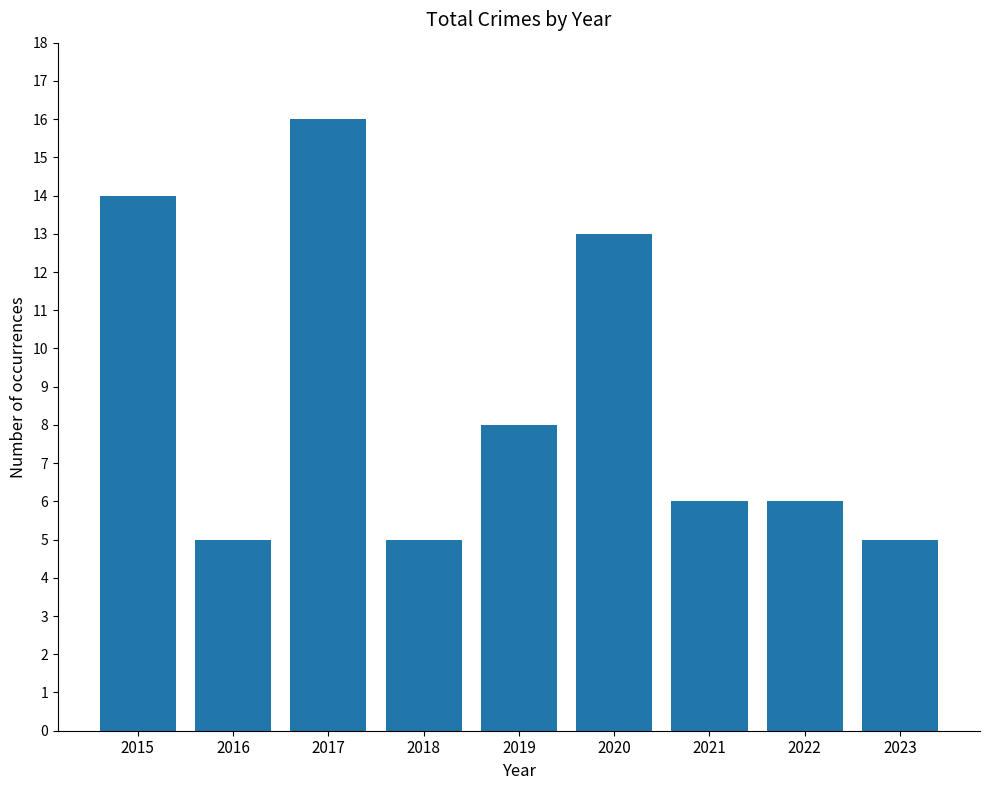

How many bars are there in total?

9